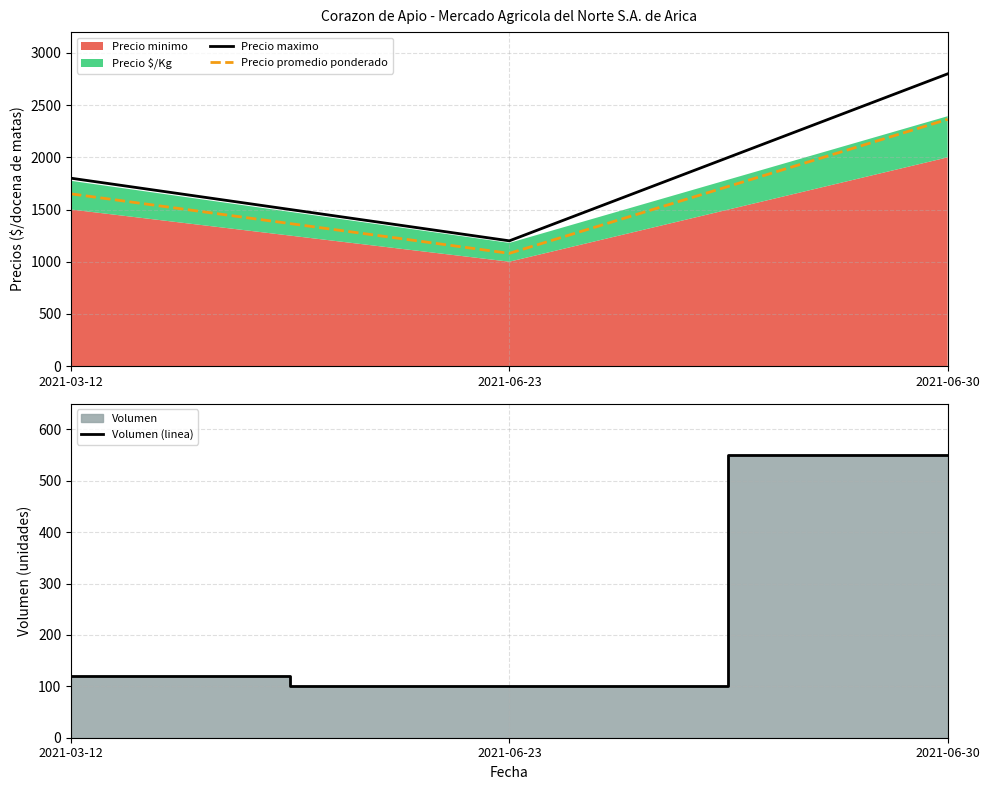

The value of Volumen (linea) at 2021-06-23 is 100. True or false?

True